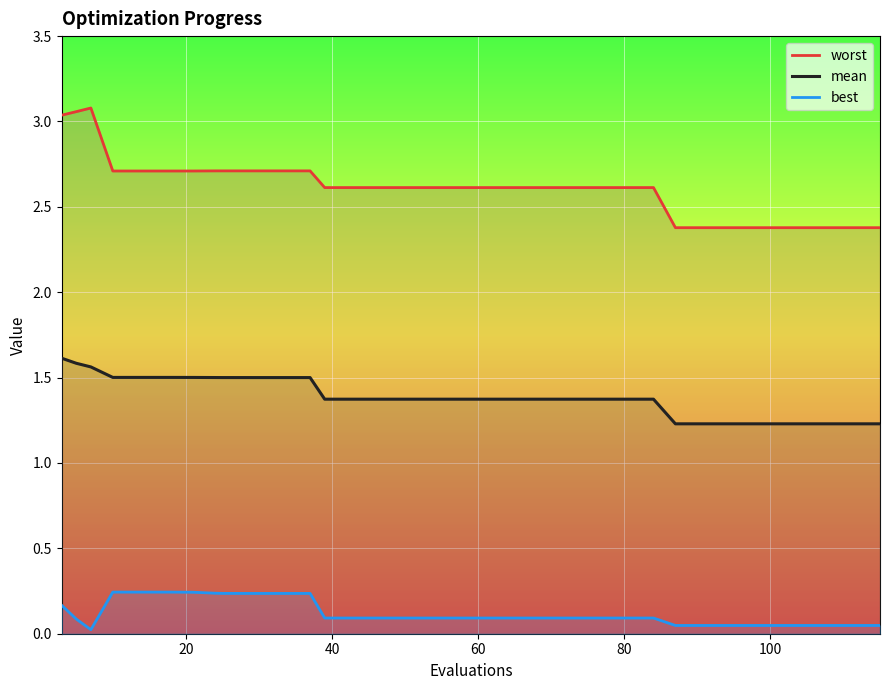

What is the value of the worst point at the 6th from the left?

2.7